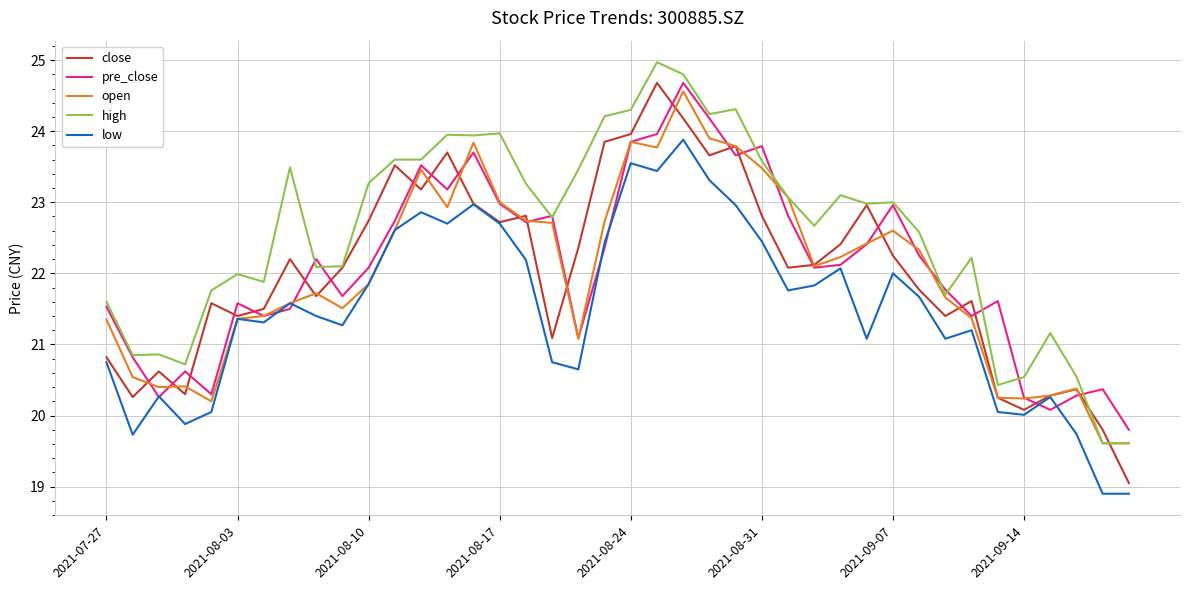

Is this an area chart (filled region under the line)?

No